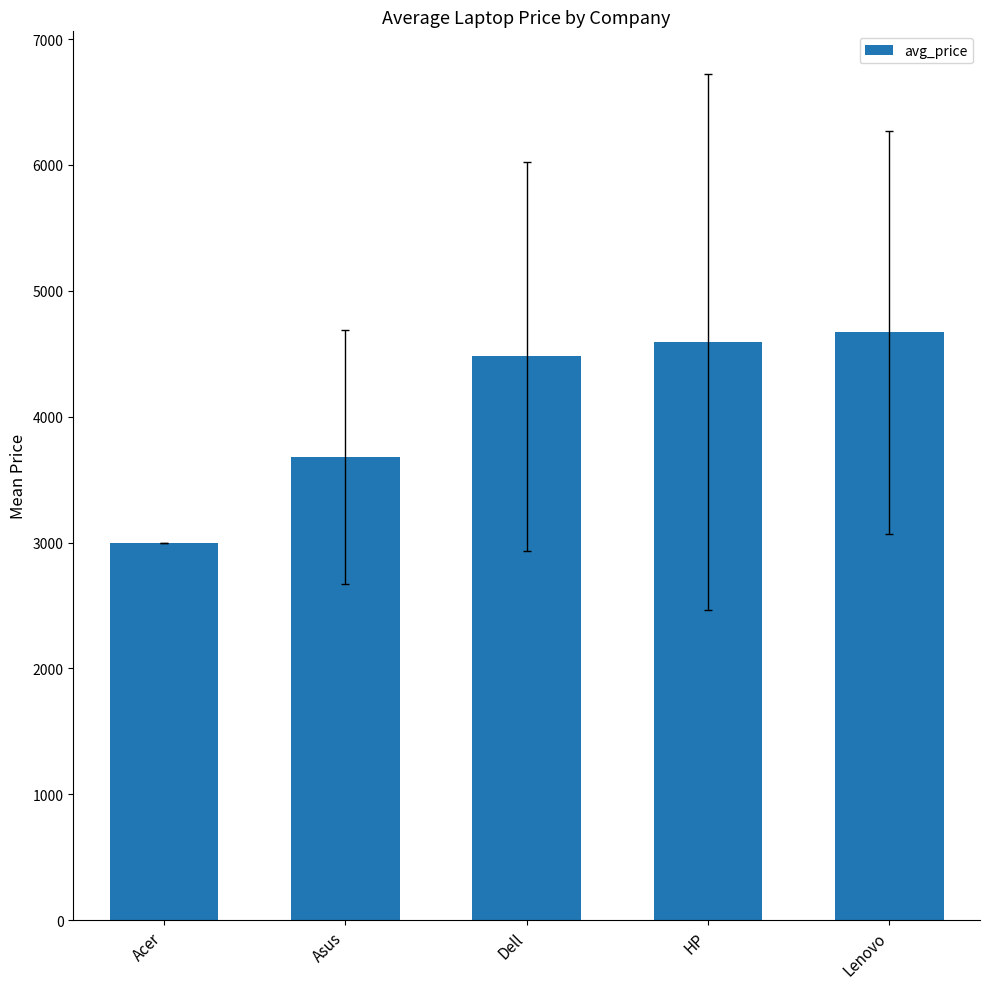

List the labels in order of value, largest first.

Lenovo, HP, Dell, Asus, Acer